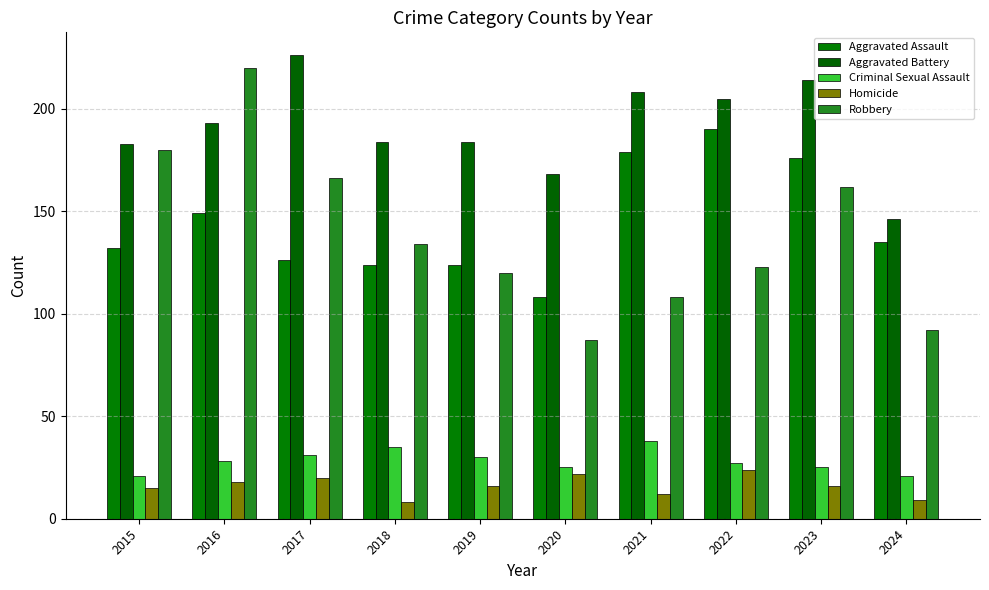

How many data points does each series have?

10